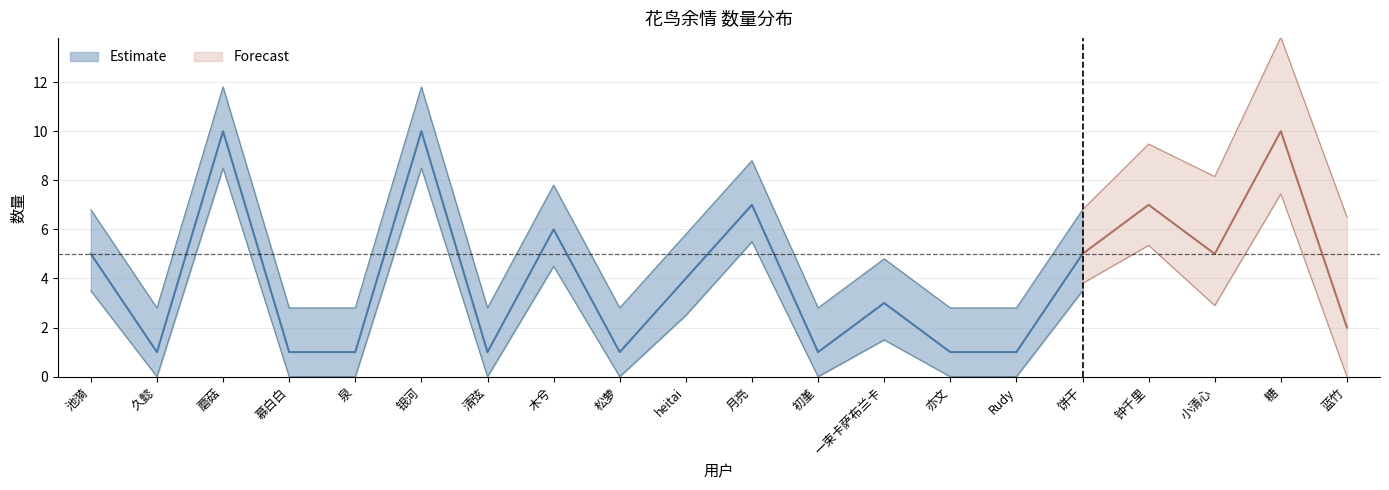

True or false: the data has more than 2 interior local peaks.

True